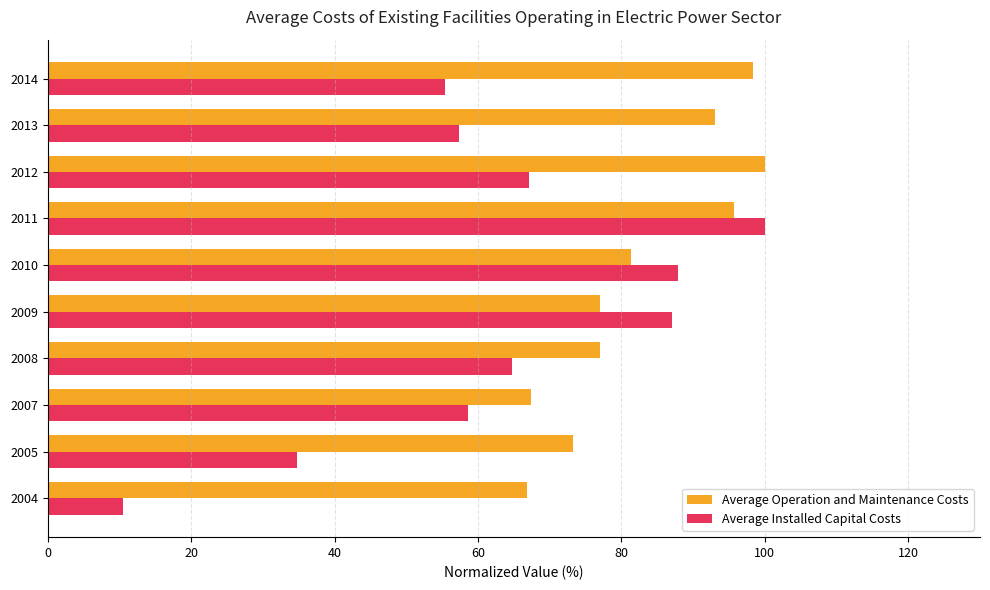

What is the difference between the second highest and second lowest values in the Average Operation and Maintenance Costs series?

31.0